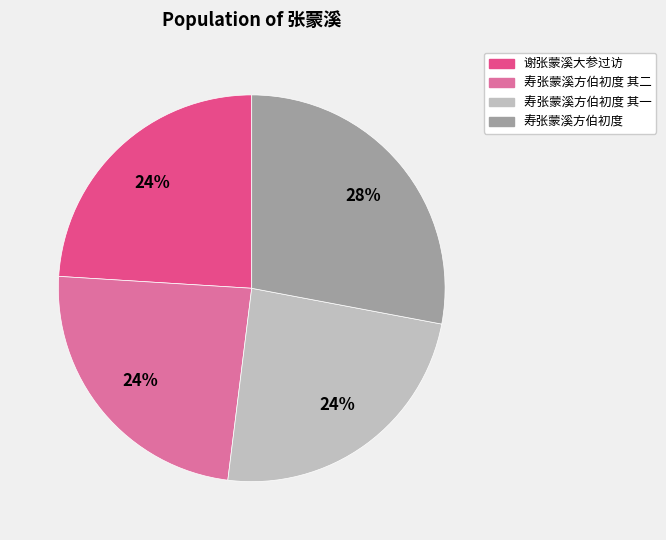

To the nearest percent, what is the combined percentage of 谢张蒙溪大参过访 and 寿张蒙溪方伯初度?

52%